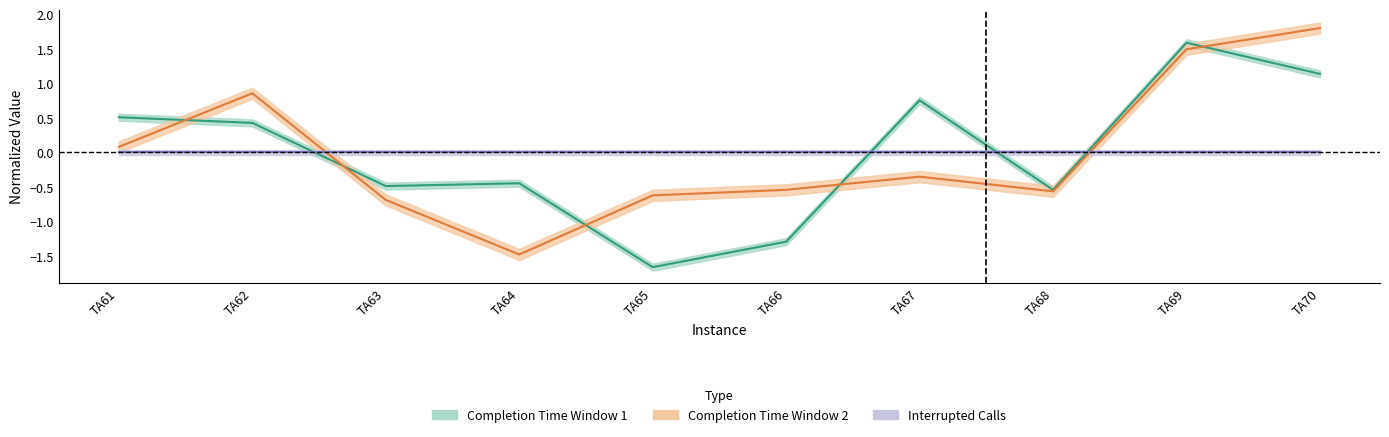

What is the change in value from TA64 to TA68?

+0.9